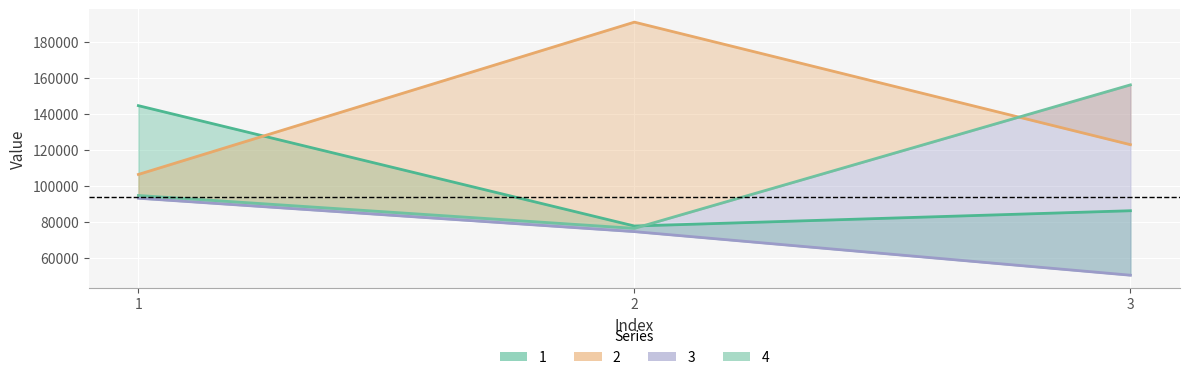

Reading right to left, extract all data points from this chart.

1: 86055.6	77556.7	144464.6
2: 122773.7	190892.4	106228.6
3: 50215.1	74444.7	93003.8
4: 156017.4	76260.4	94527.6